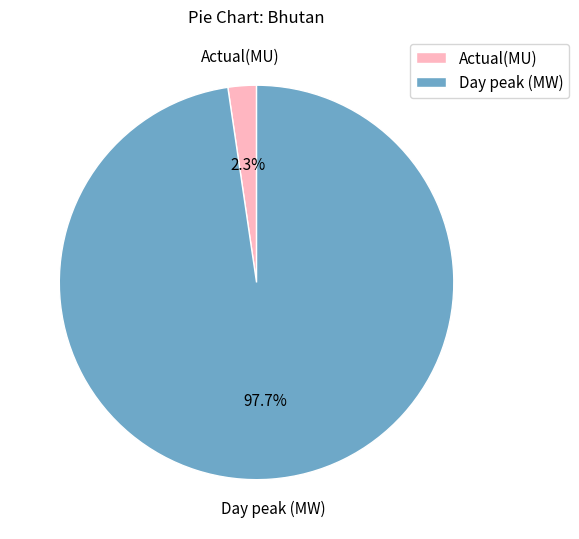

Which category accounts for the majority?

Day peak (MW)